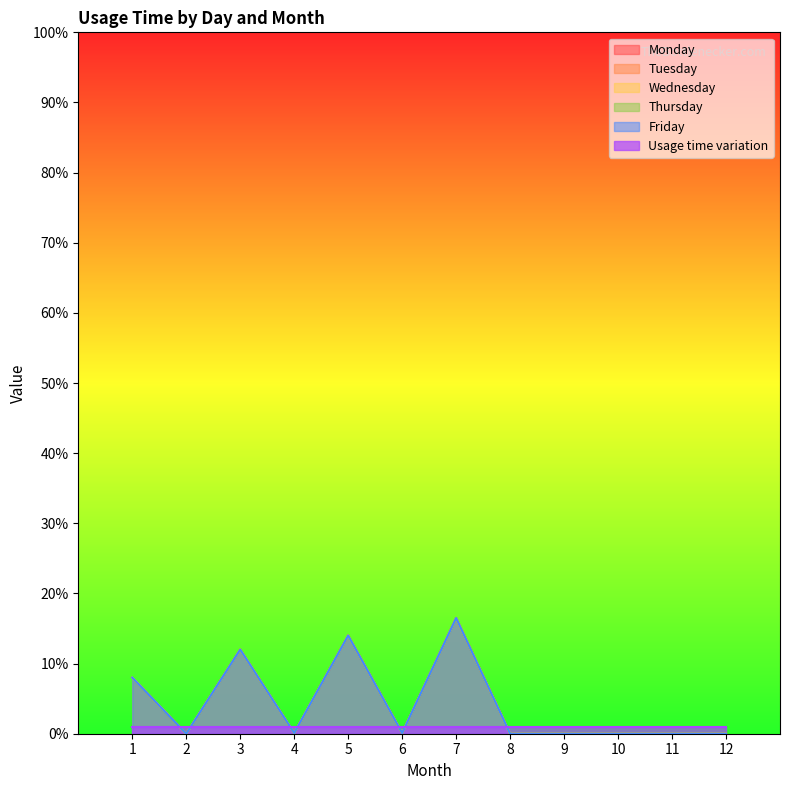

True or false: Wednesday and Friday intersect in this chart.

False